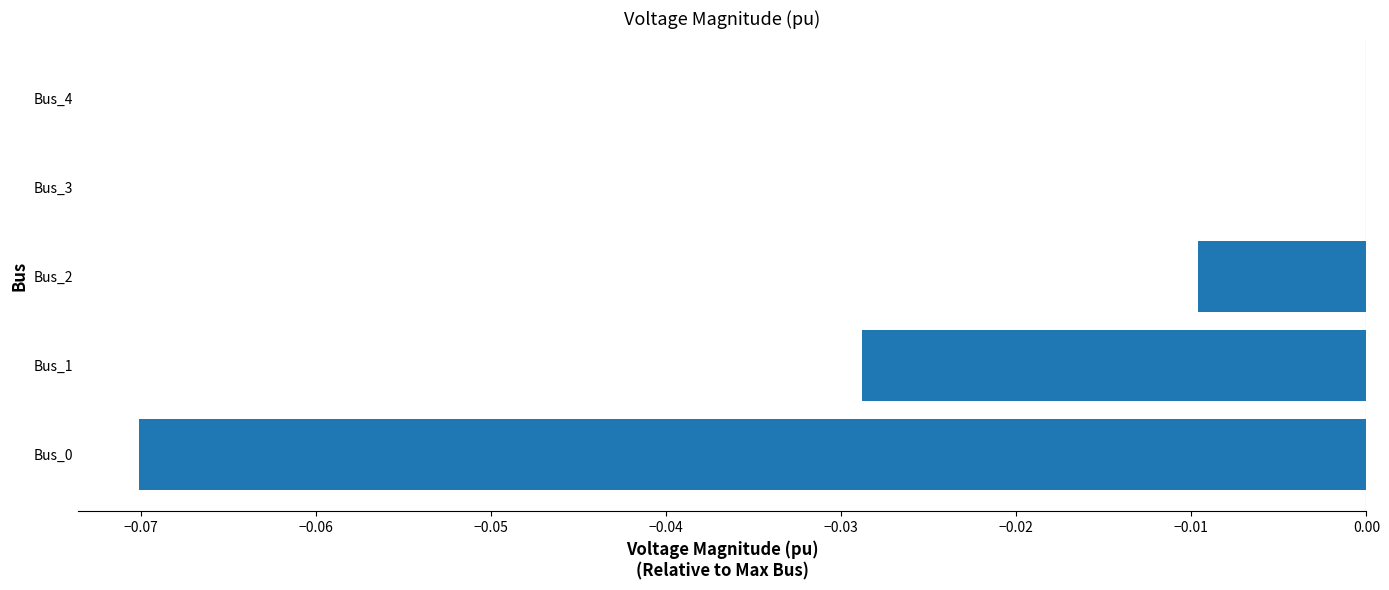

How many data points does each series have?

5